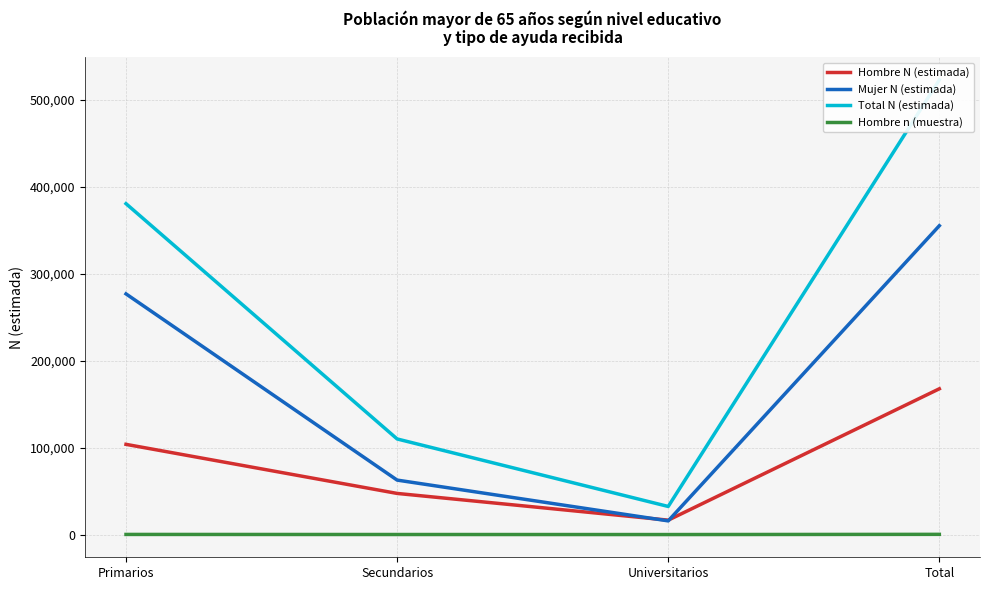

At how many categories does at least one series exceed 237247?

2